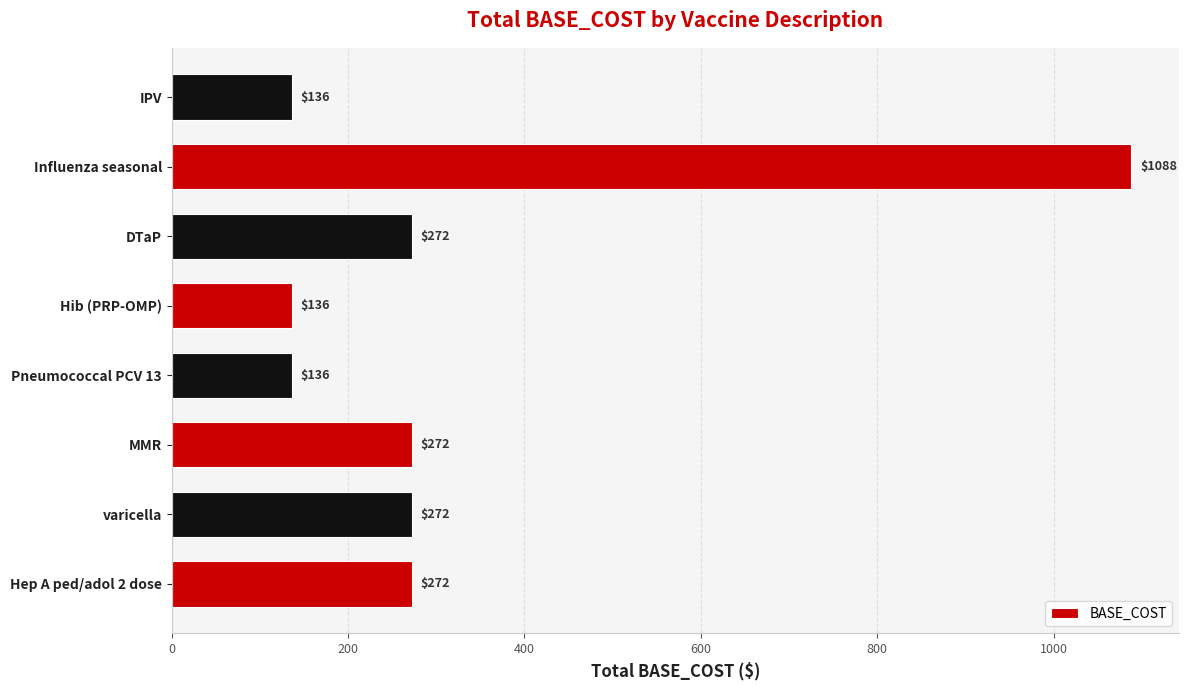

The chart shows a value of 413 at DTaP. True or false?

False